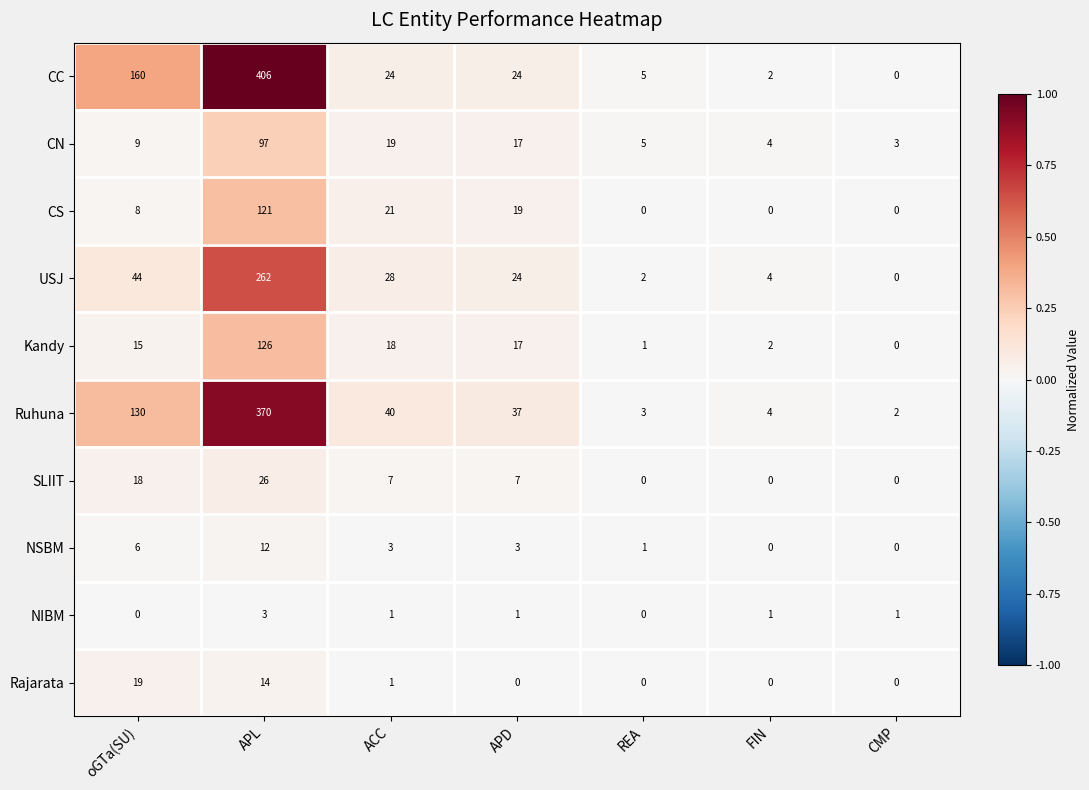

What is the total value across all series at oGTa(SU)?

409